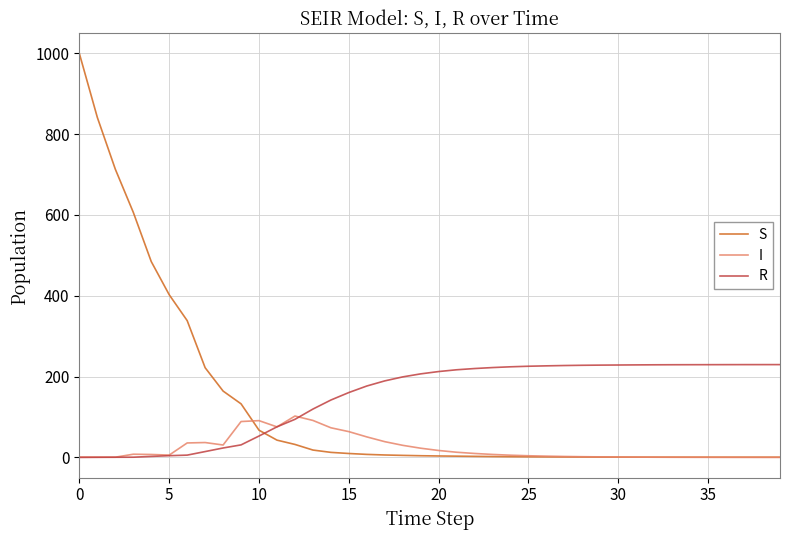

Rank the series by their maximum value, from lowest to highest.

I, R, S